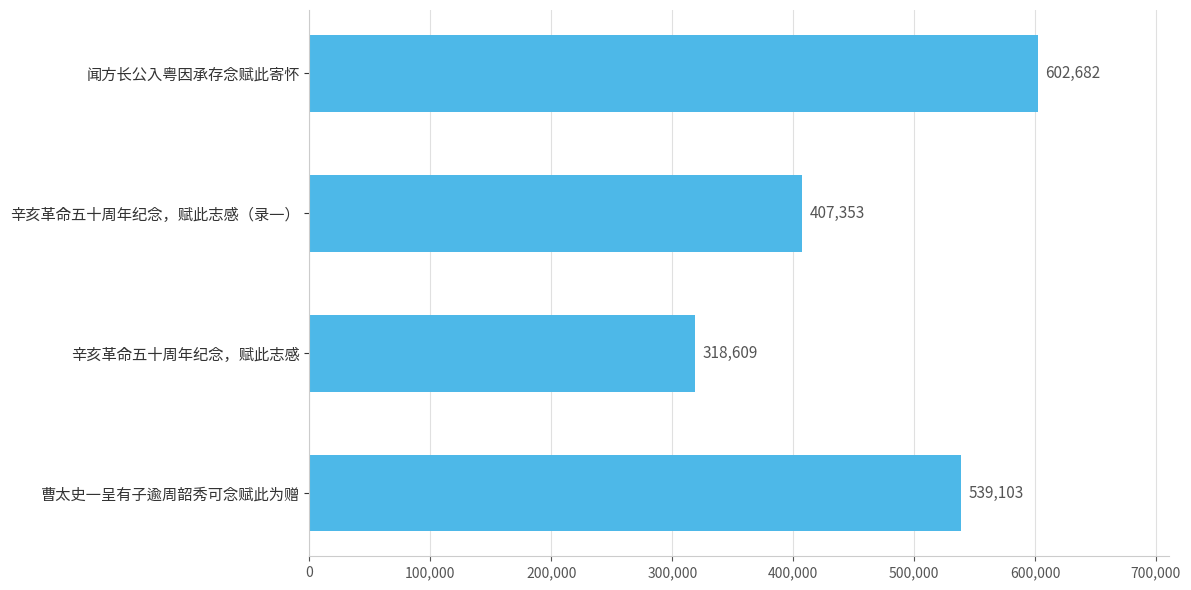

What is the ratio of the value at 闻方长公入粤因承存念赋此寄怀 to the value at 辛亥革命五十周年纪念，赋此志感（录一）?

1.5